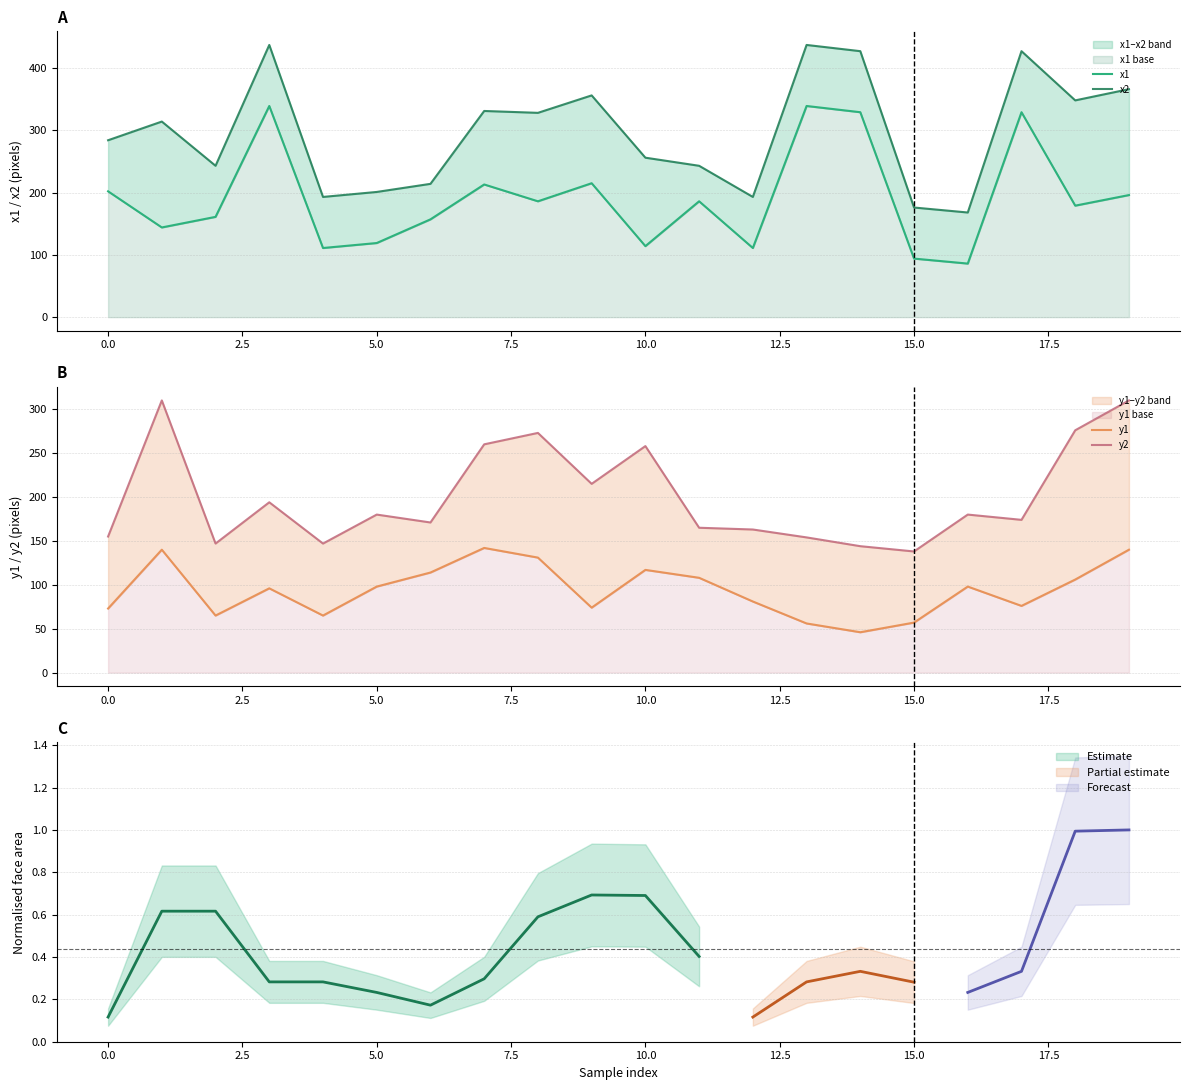

What are all the series names shown in the legend?

x1, x2, y1, y2